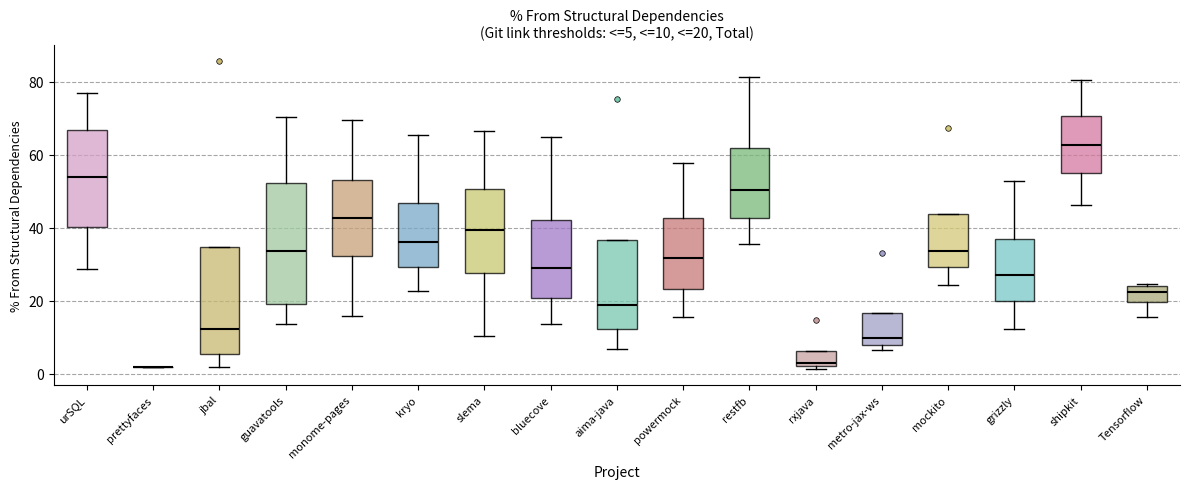

Comparing the boxes themselves (not the whiskers), which one is the tallest?

guavatools